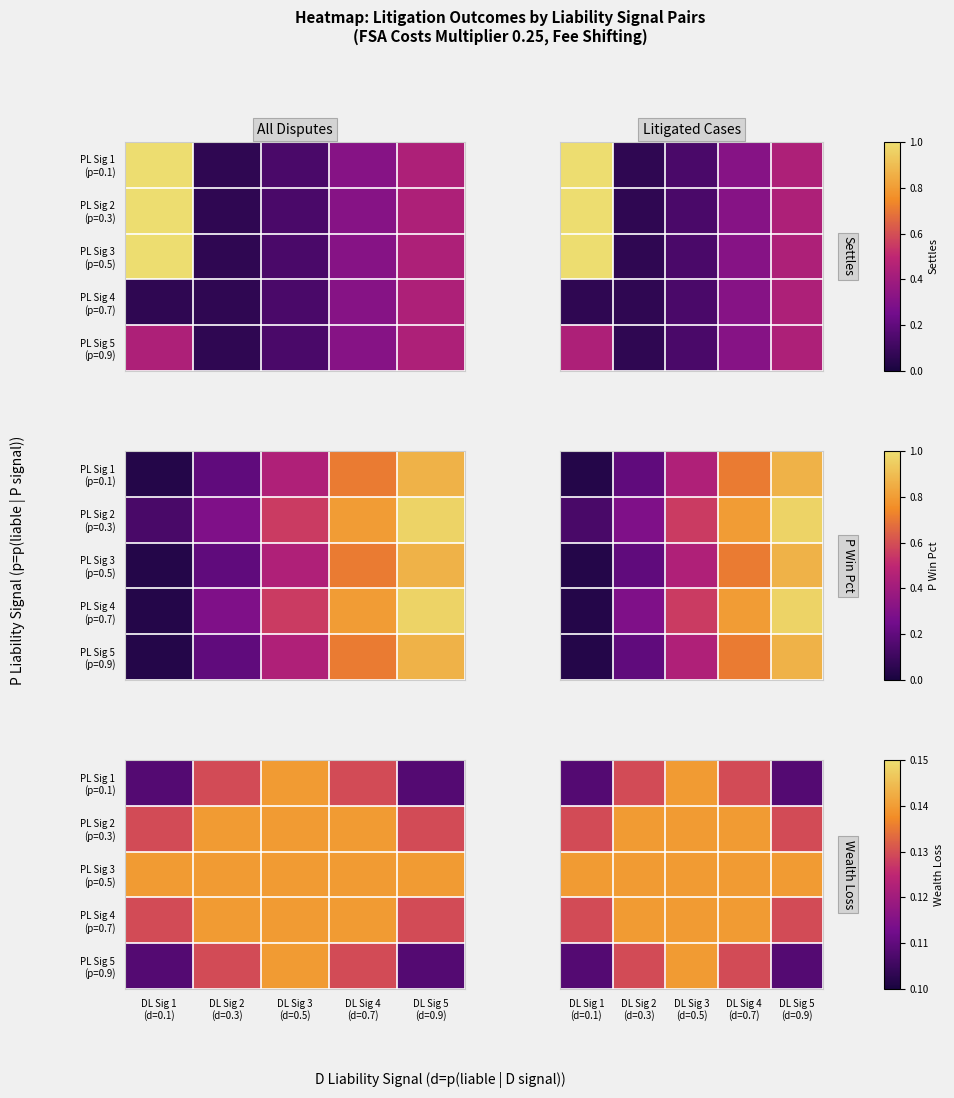

Count the number of categories in the chart.

5